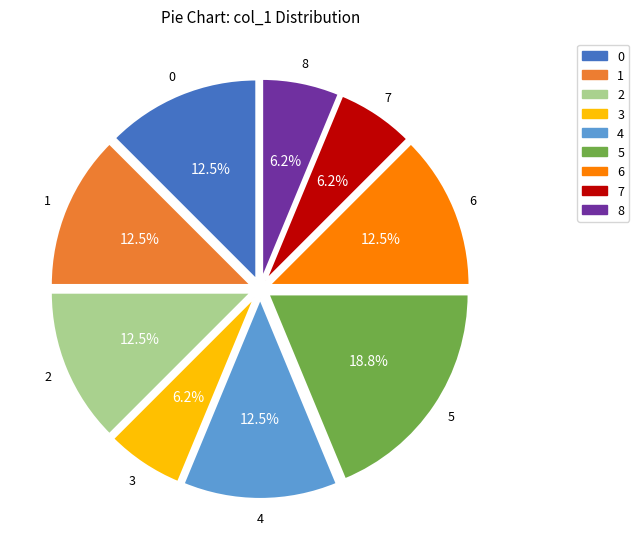

Does any single category account for the majority?

No